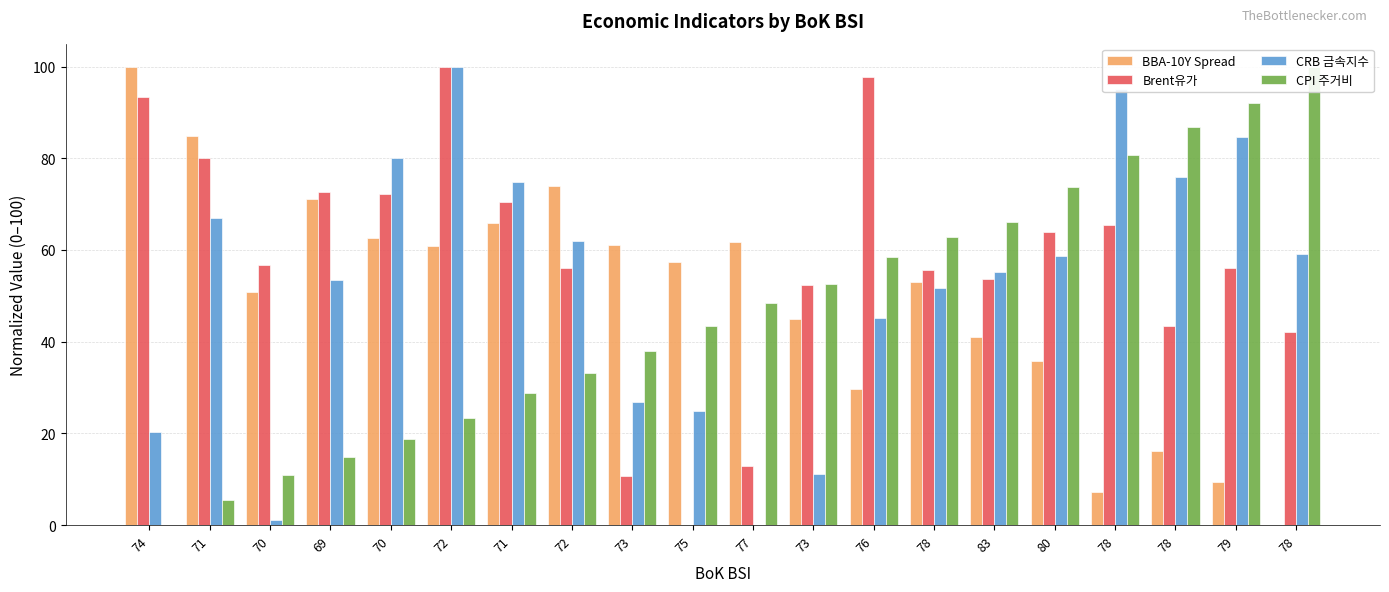

What is the average value of the CPI 주거비 series?

46.9